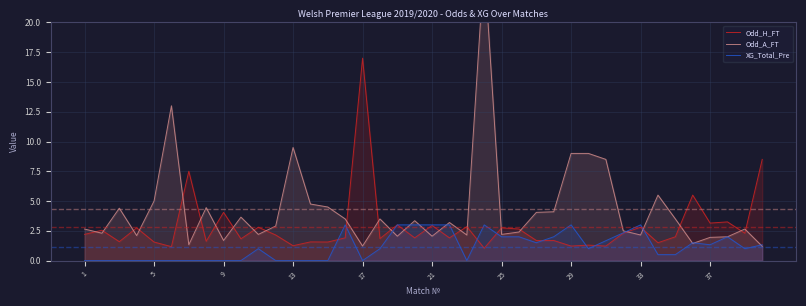

The value of Odd_H_FT at 15 is 1.0. True or false?

False